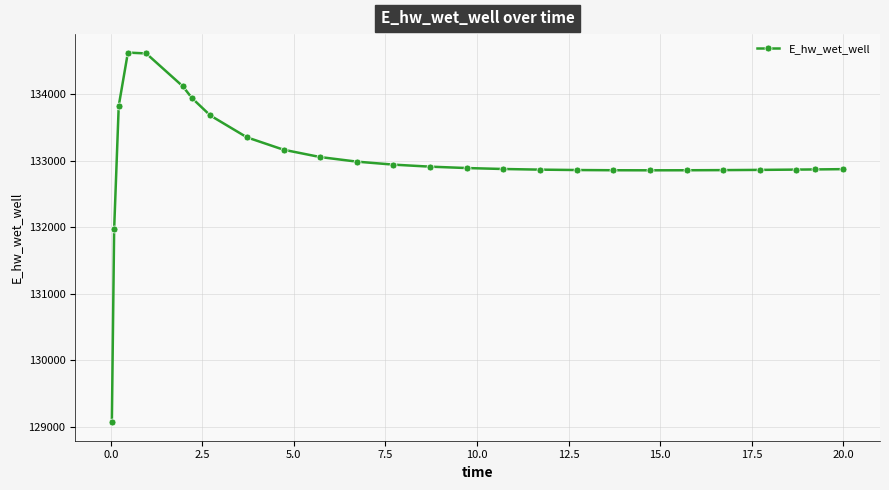

What is the greatest value displayed?

134628.1